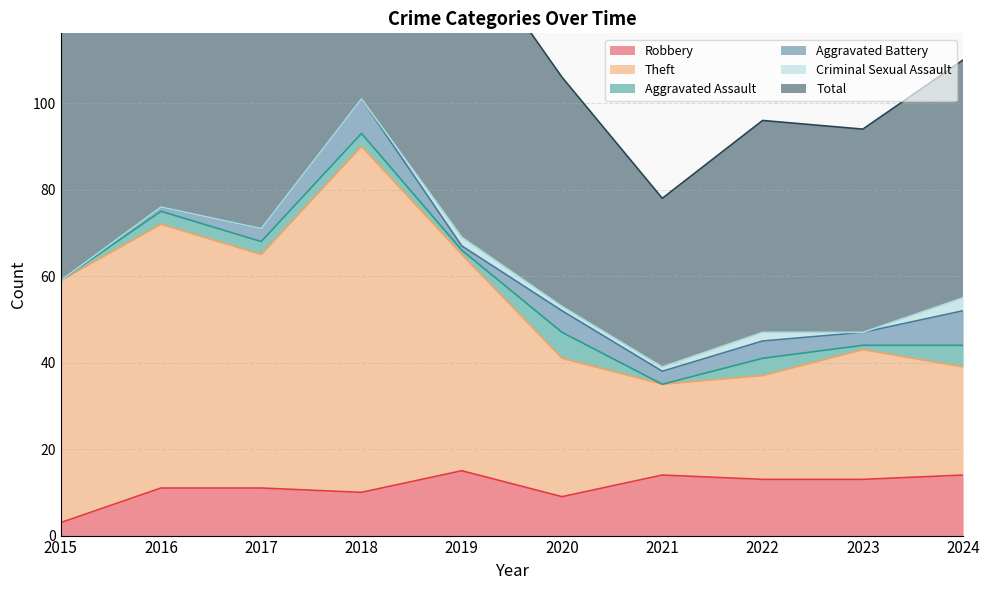

Which has a higher value, 2017 or 2020?

2017